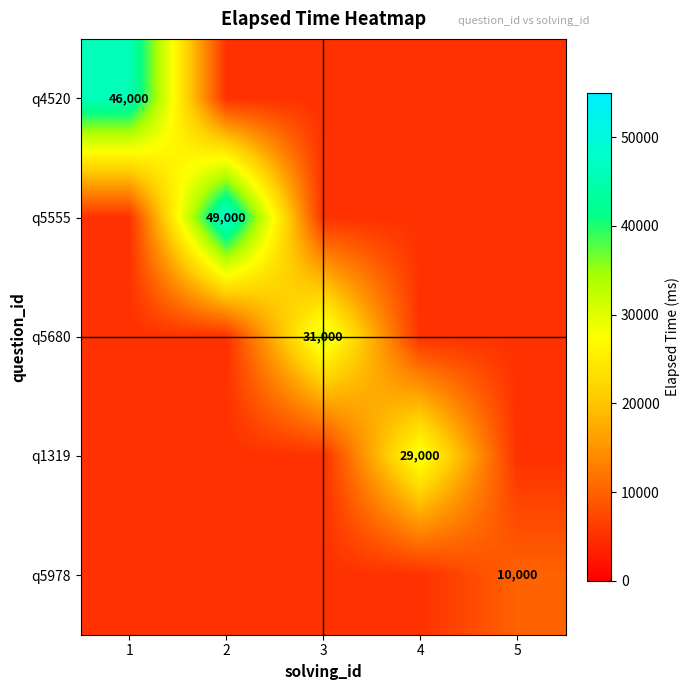

True or false: q5978 has a value of 10000 at 5.

True